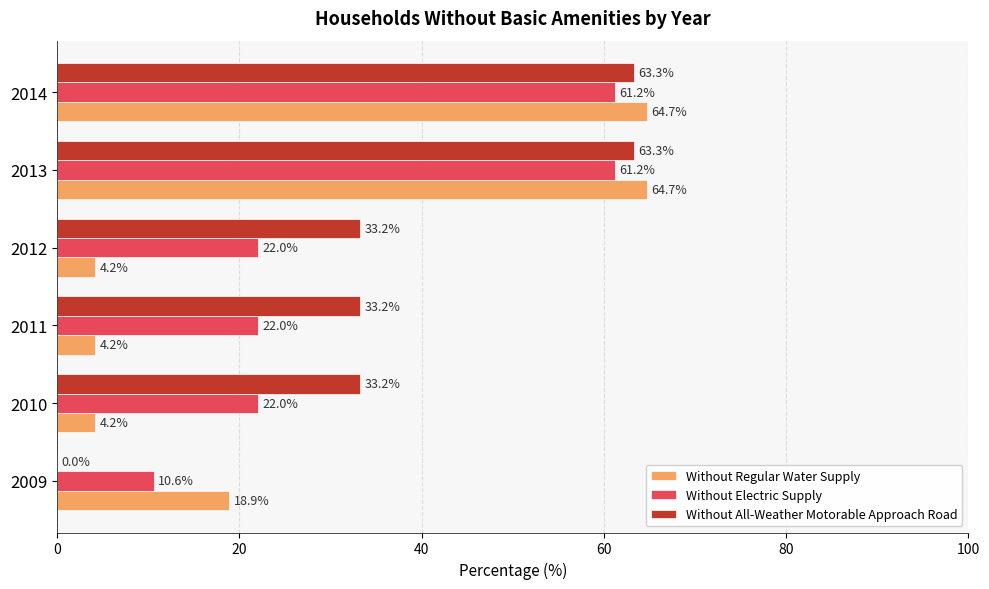

Is it true that Without Electric Supply equals 22.0 at 2010?

True